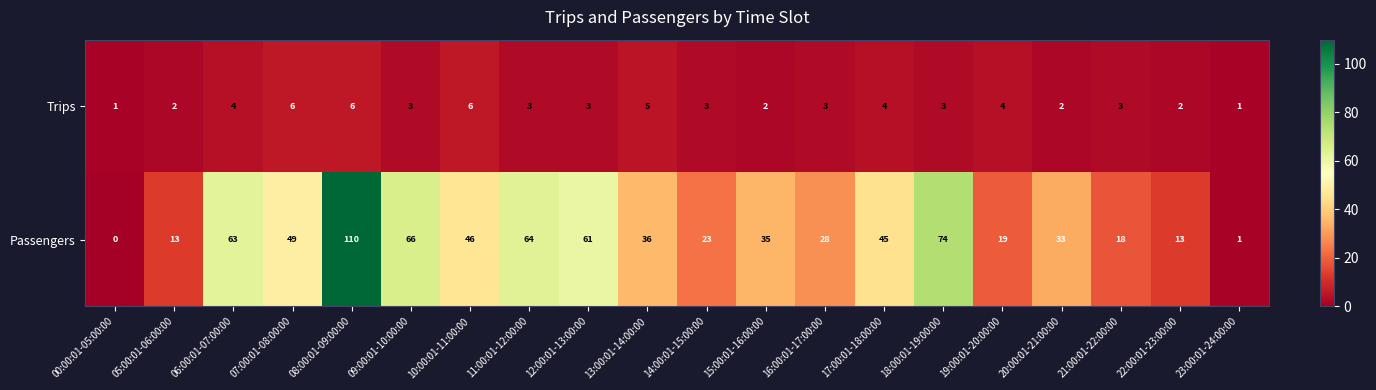

Rank the series by their average value, from lowest to highest.

Trips, Passengers